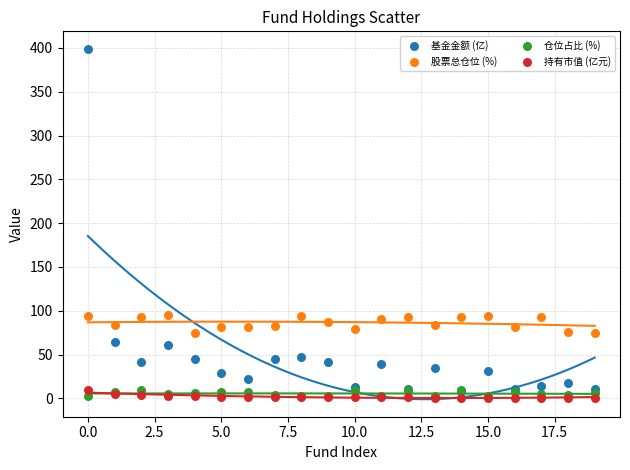

What are all the series names shown in the legend?

基金金额 (亿), 股票总仓位 (%), 仓位占比 (%), 持有市值 (亿元)